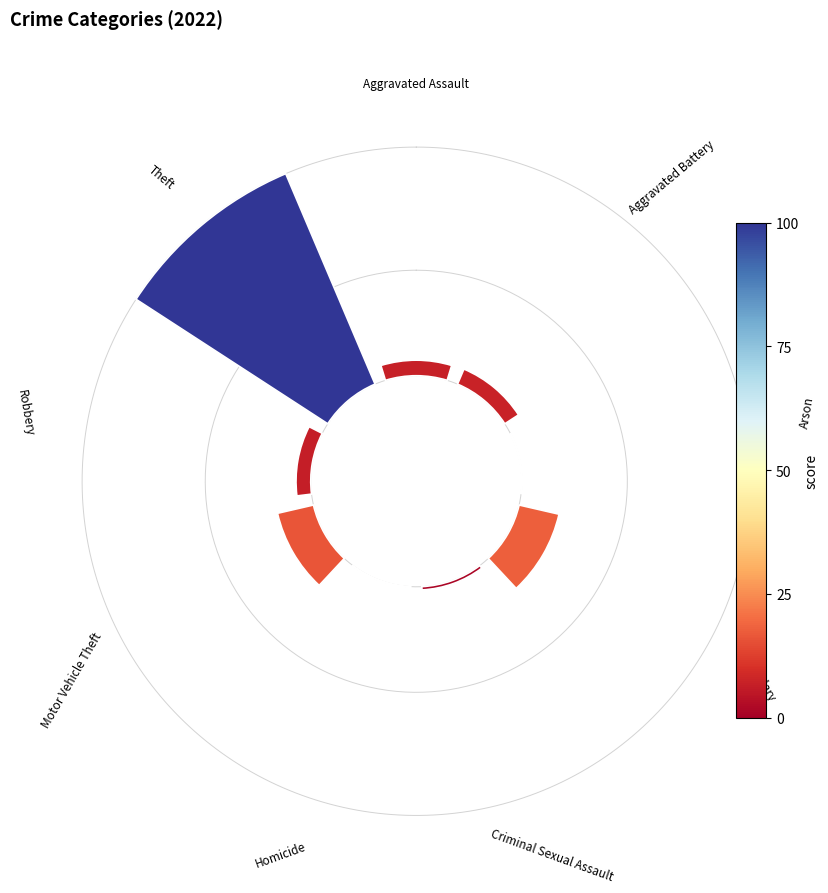

What is the smallest slice in the pie chart?

Arson